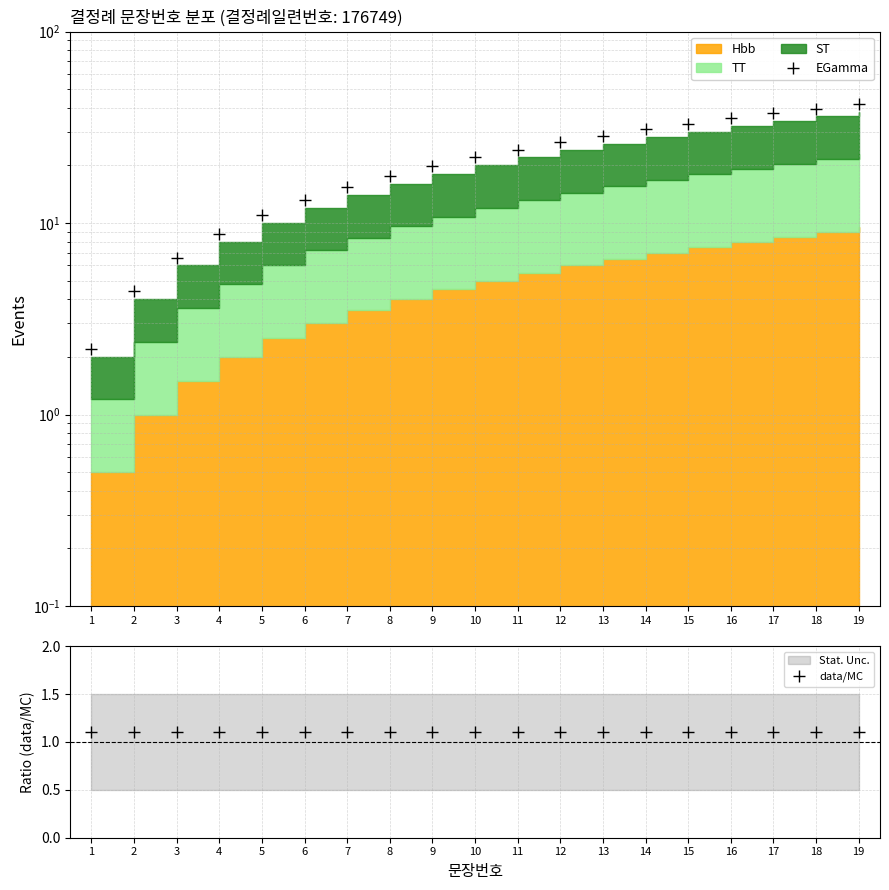

How many lines are shown in the chart?

2